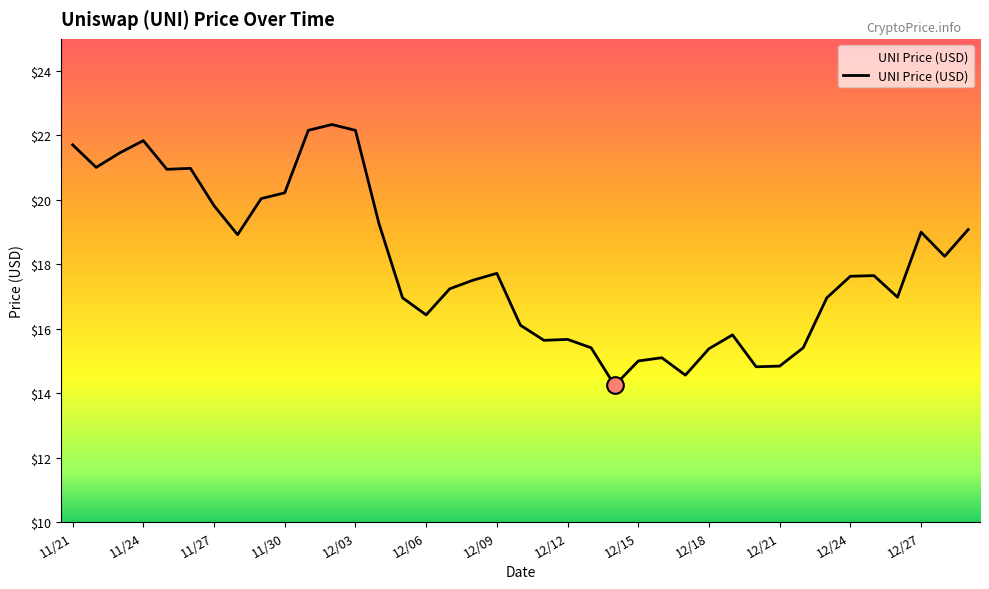

What is the greatest value displayed?

22.3